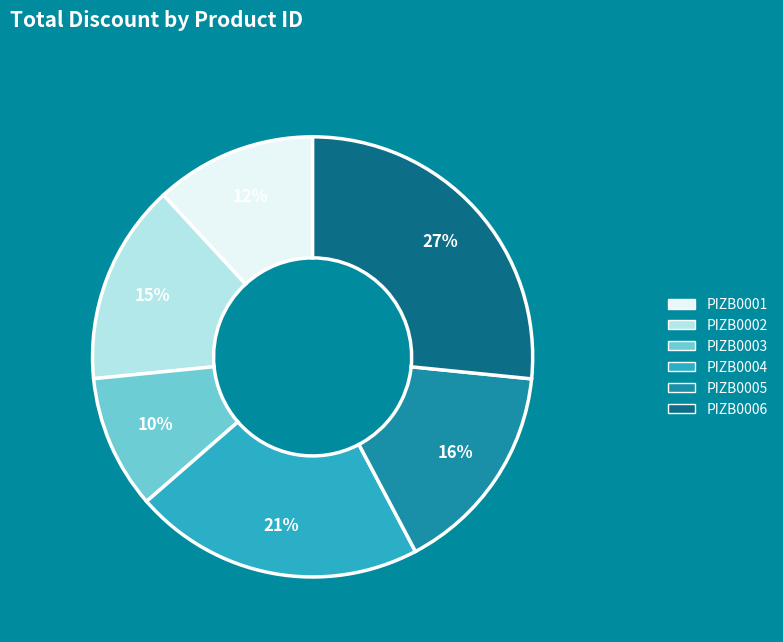

Which category has the smallest portion of the pie?

PIZB0003